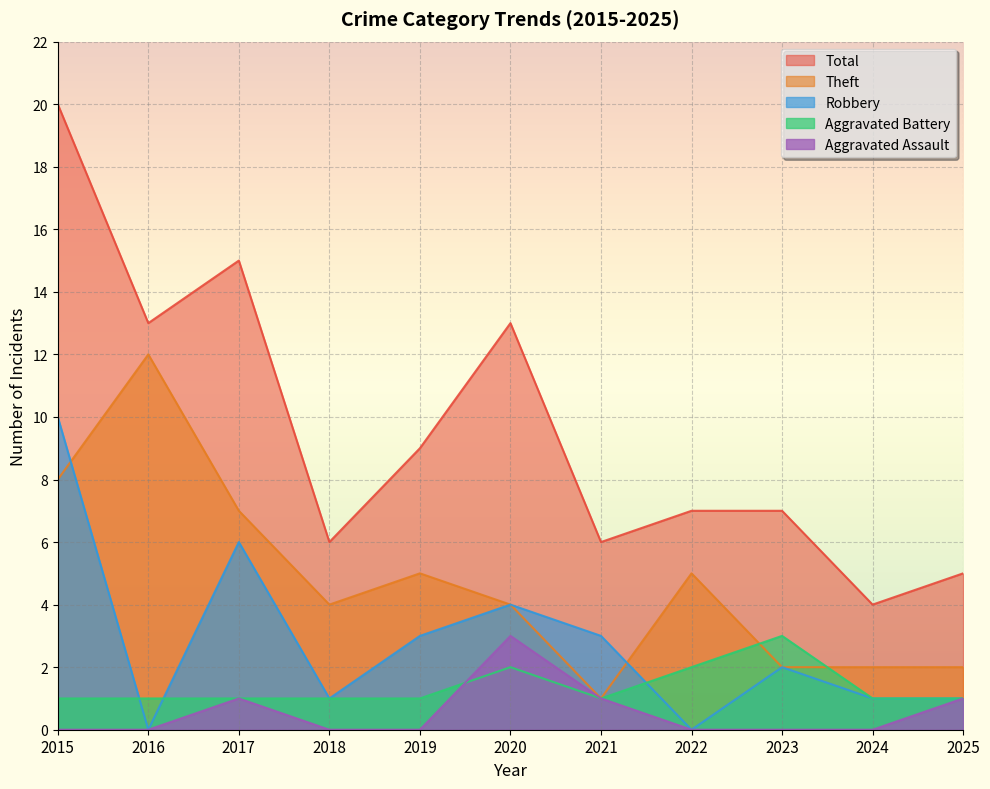

The Aggravated Battery series shows 1 at 2020. True or false?

False